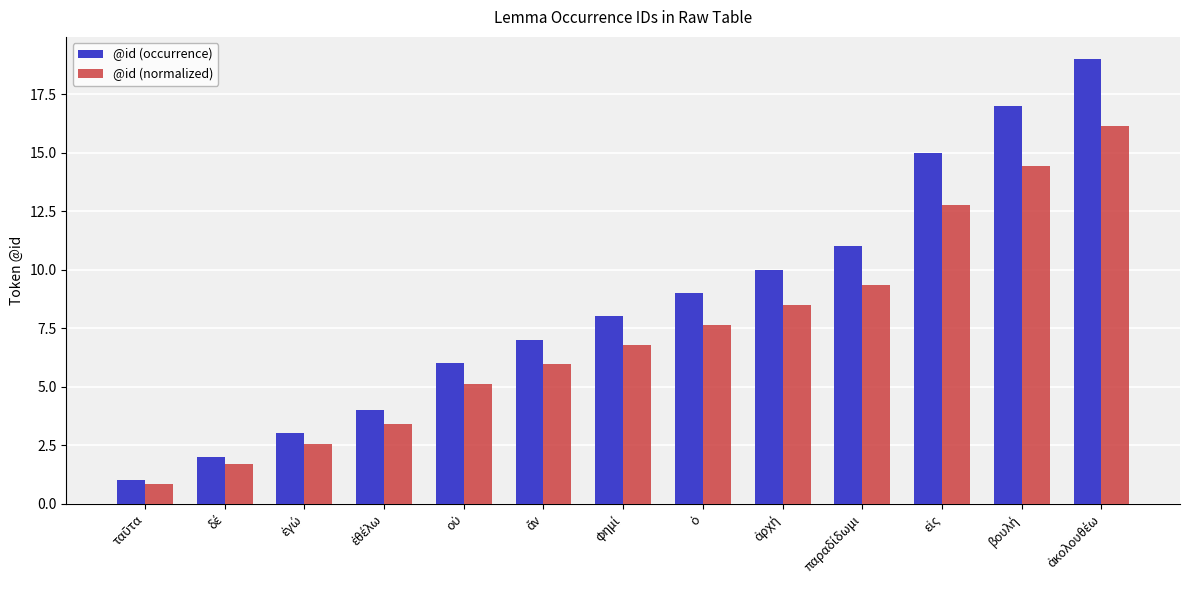

Are the bars grouped side by side (vs. stacked)?

Yes